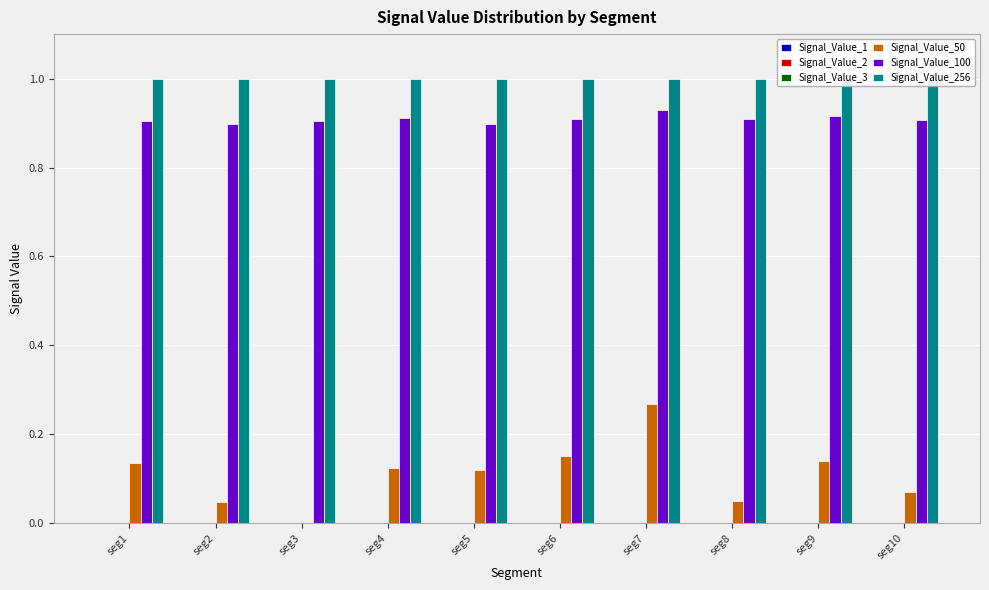

Between seg6 and seg9, which series saw the biggest shift?

Signal_Value_50